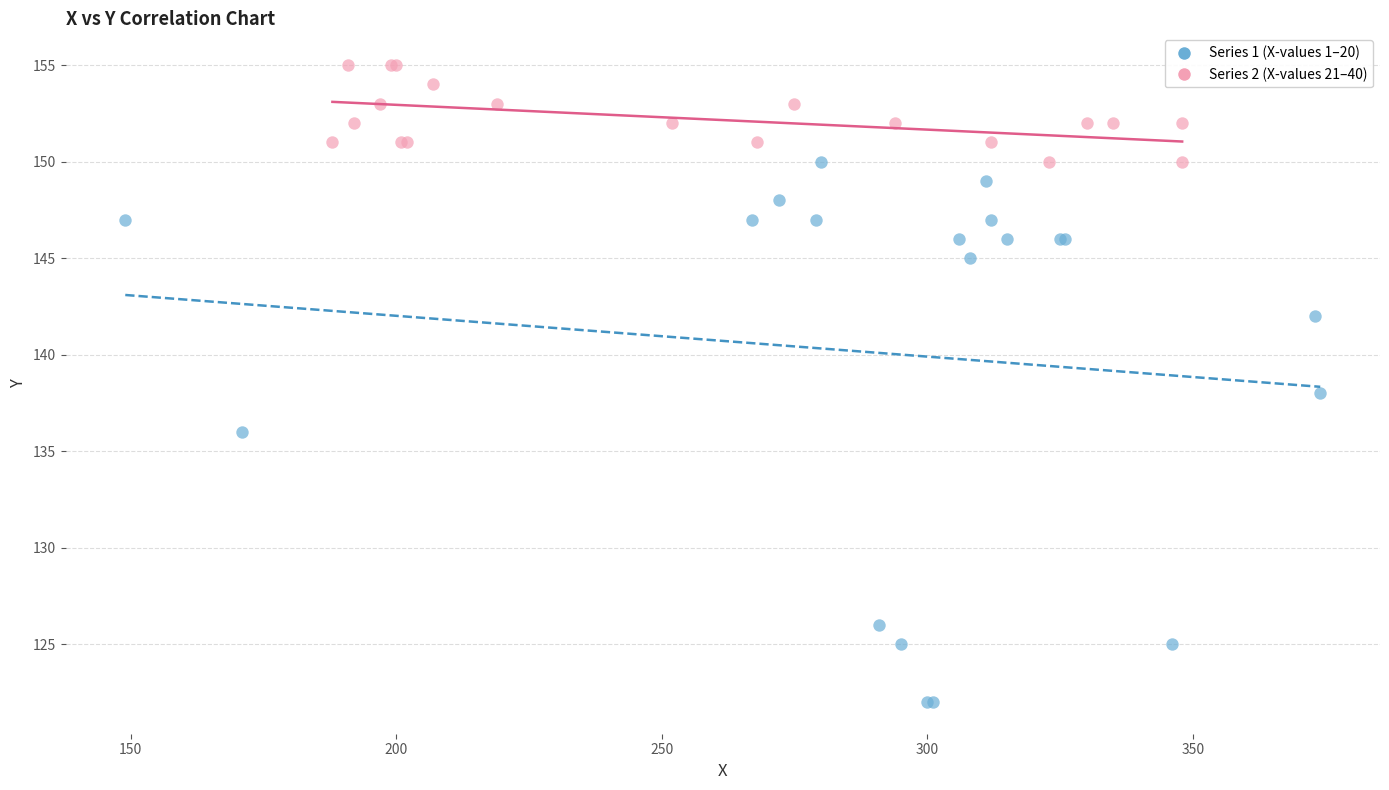

Which series contains the lowest Y value?

Series 1 (X-values 1–20)